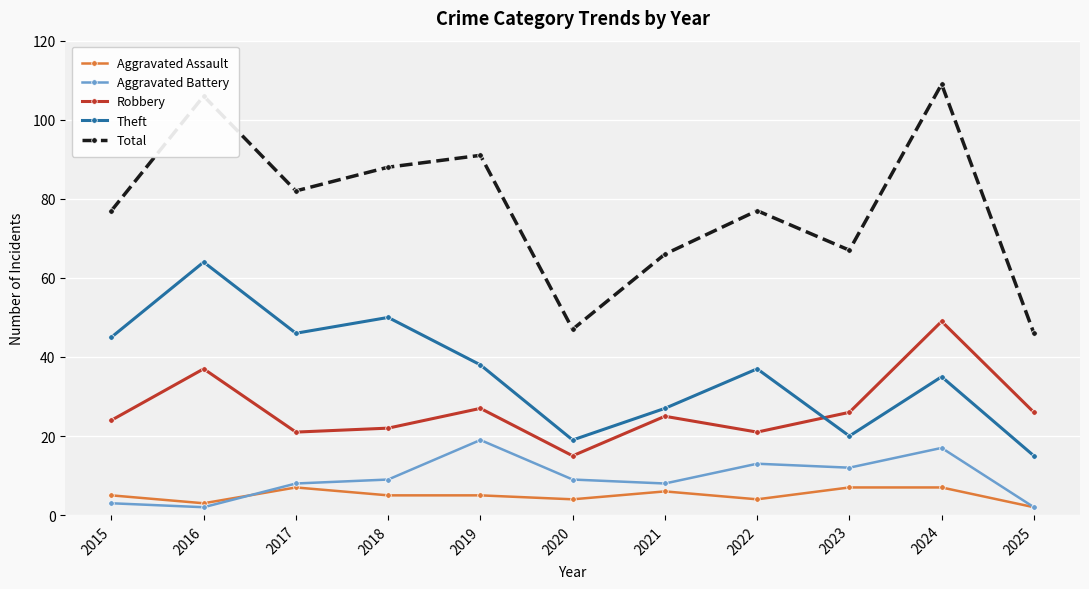

Where is Theft nearest to the value 39?

2019